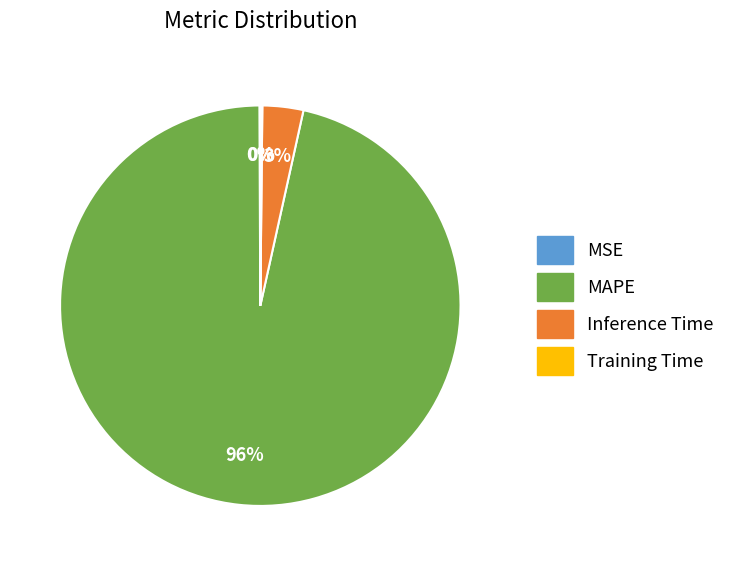

To the nearest percent, what percentage of the pie is Inference Time?

3%